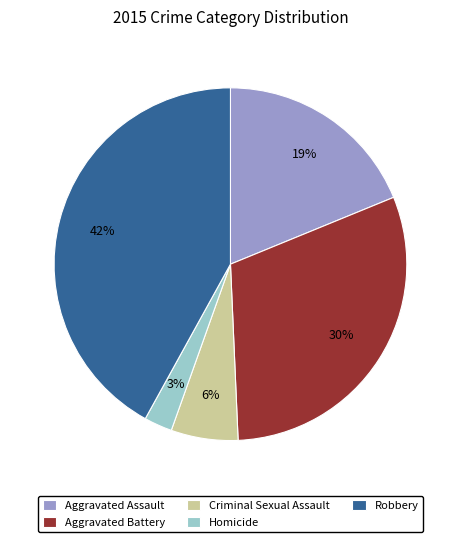

Count the number of slices in the pie.

5